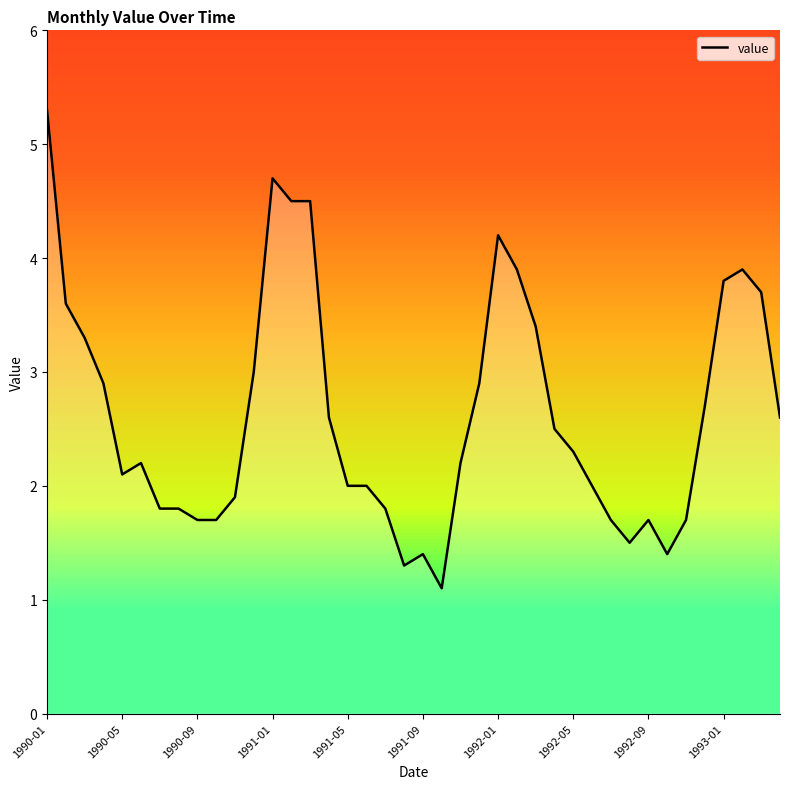

What is the difference between the maximum and minimum values?

4.2